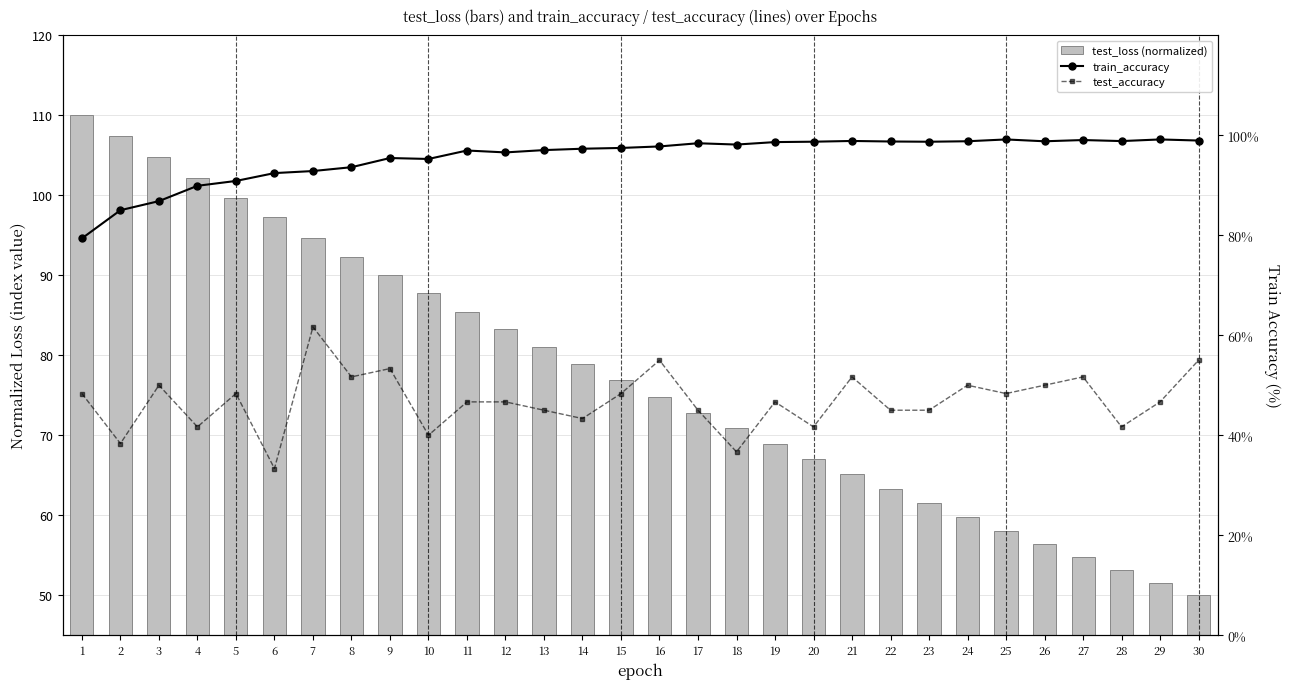

What is the value of the test_loss (normalized) bar at the 12th from the left?

83.2